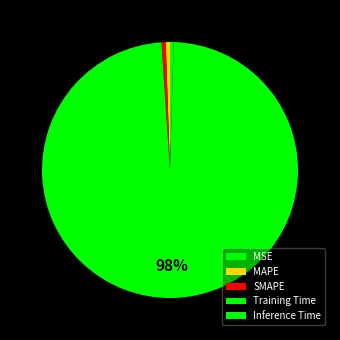

What is the change in value from SMAPE to Training Time?

+3.6